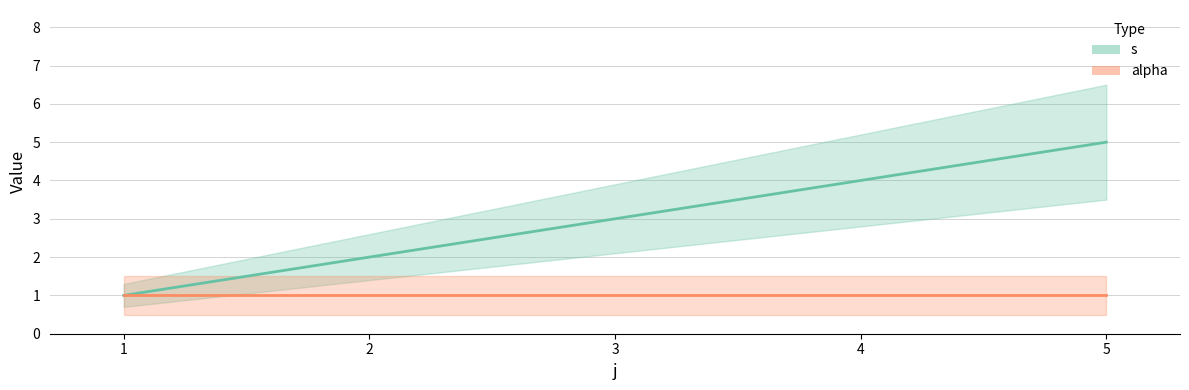

What is the average value?

3